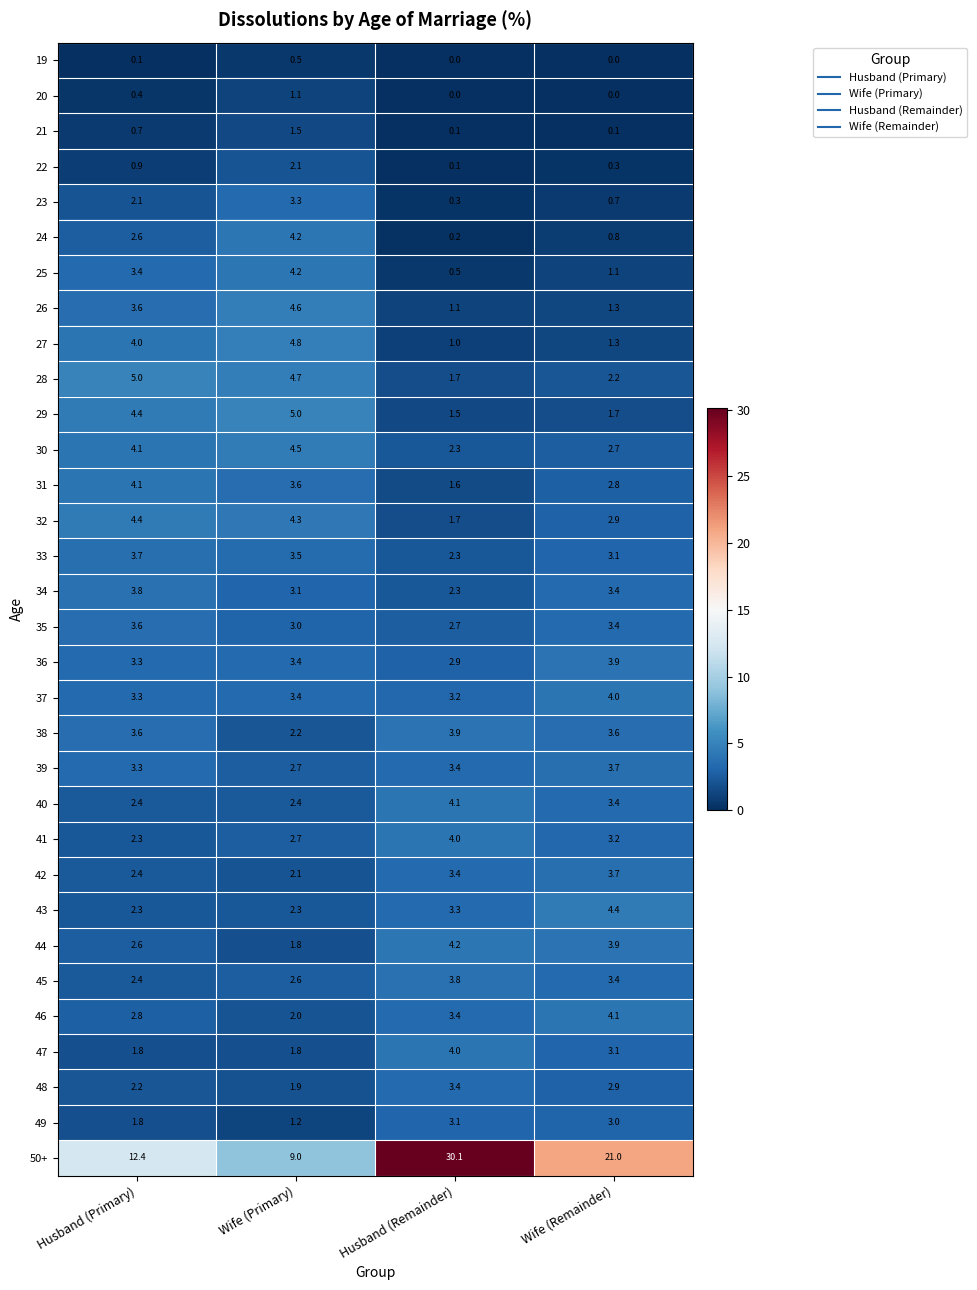

What is the spread (max minus min) of values at Husband (Remainder)?

30.1